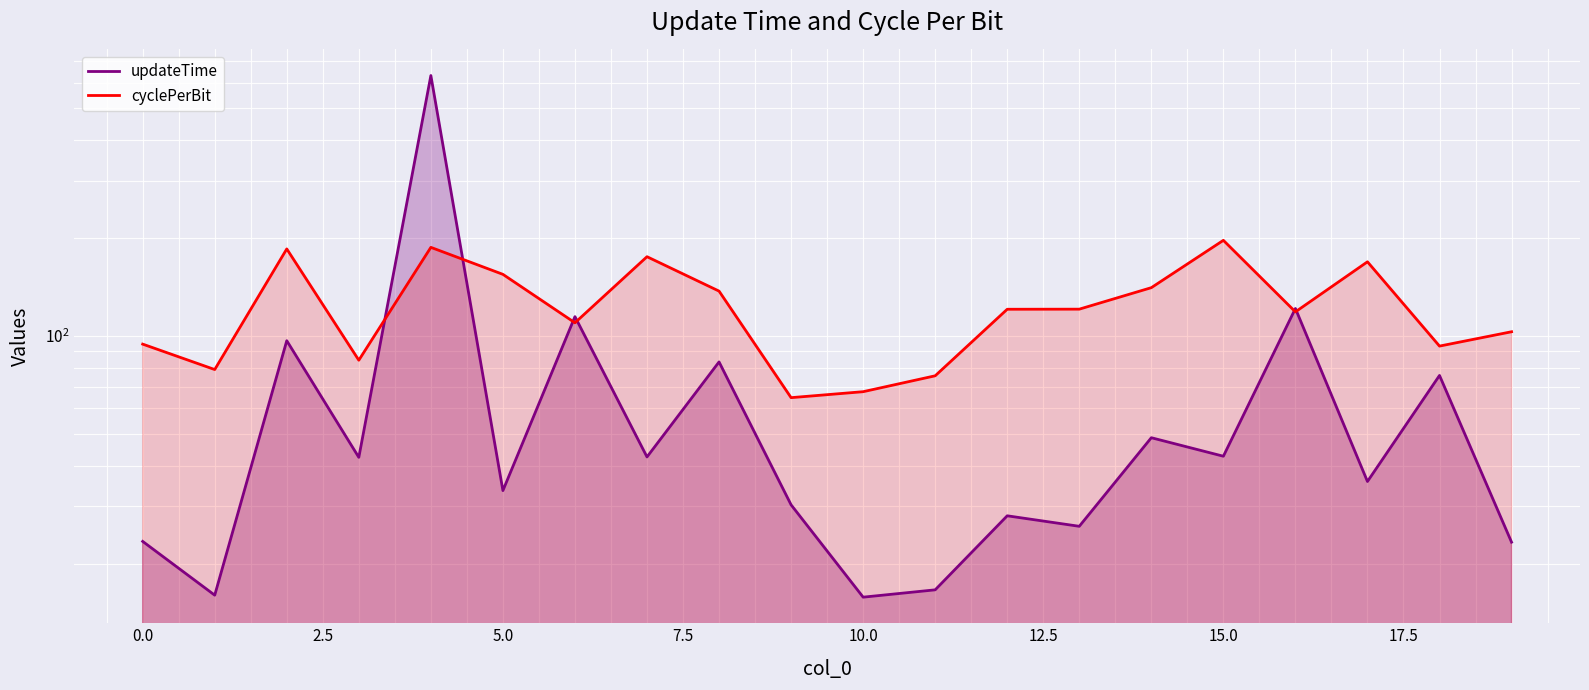

The value of updateTime at 19 is 23.3. True or false?

True